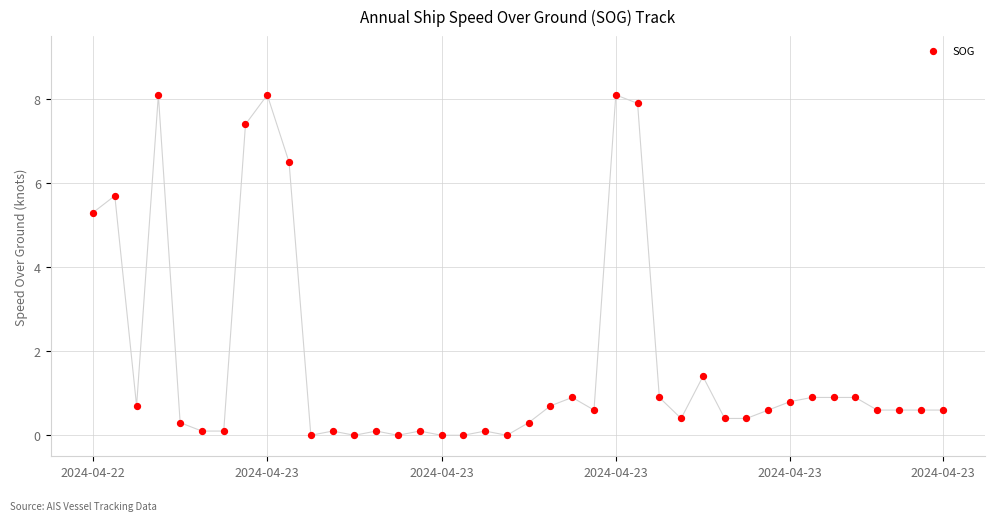

What Y value in the scatter plot is closest to 4?

5.3